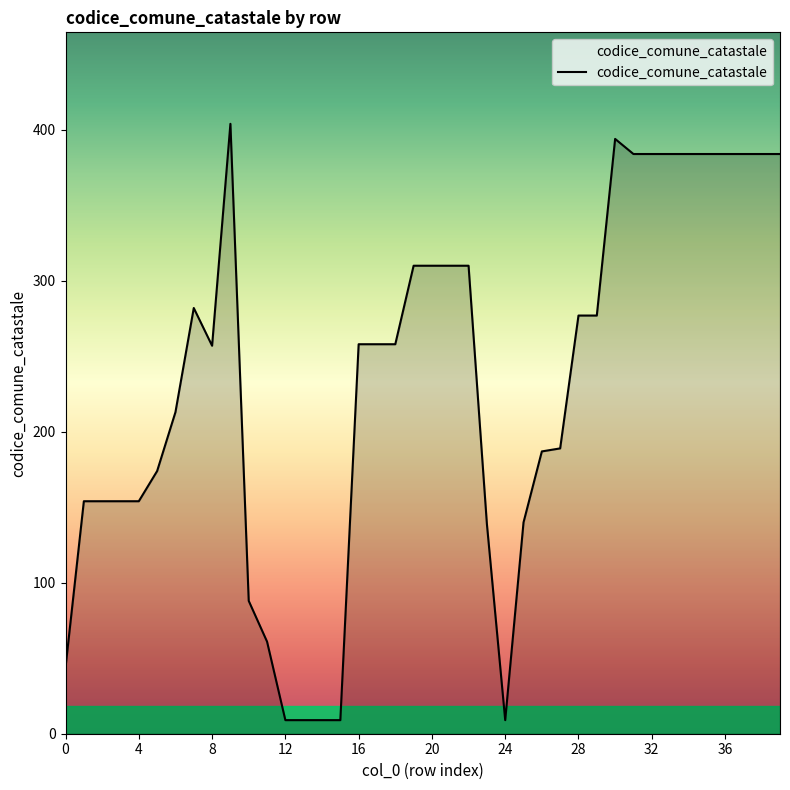

What is the maximum value shown in the chart?

404